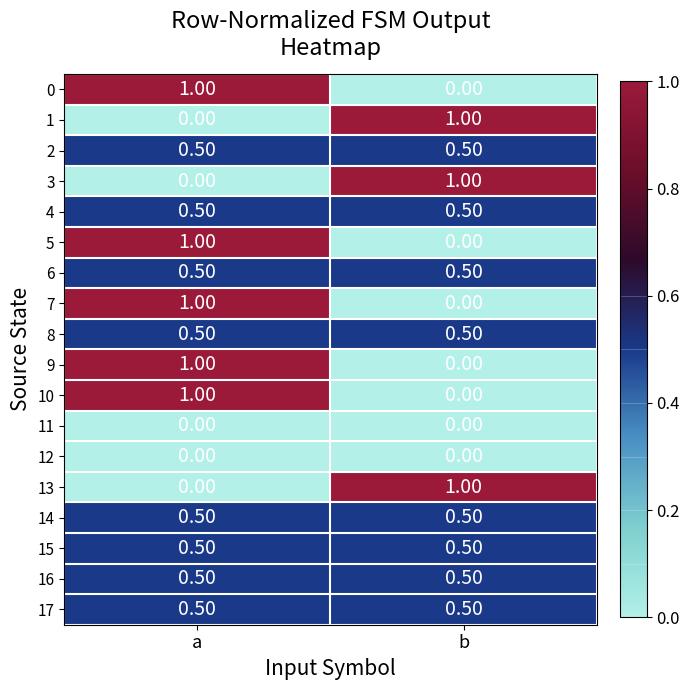

What is the difference between the highest and lowest values at a?

1.0